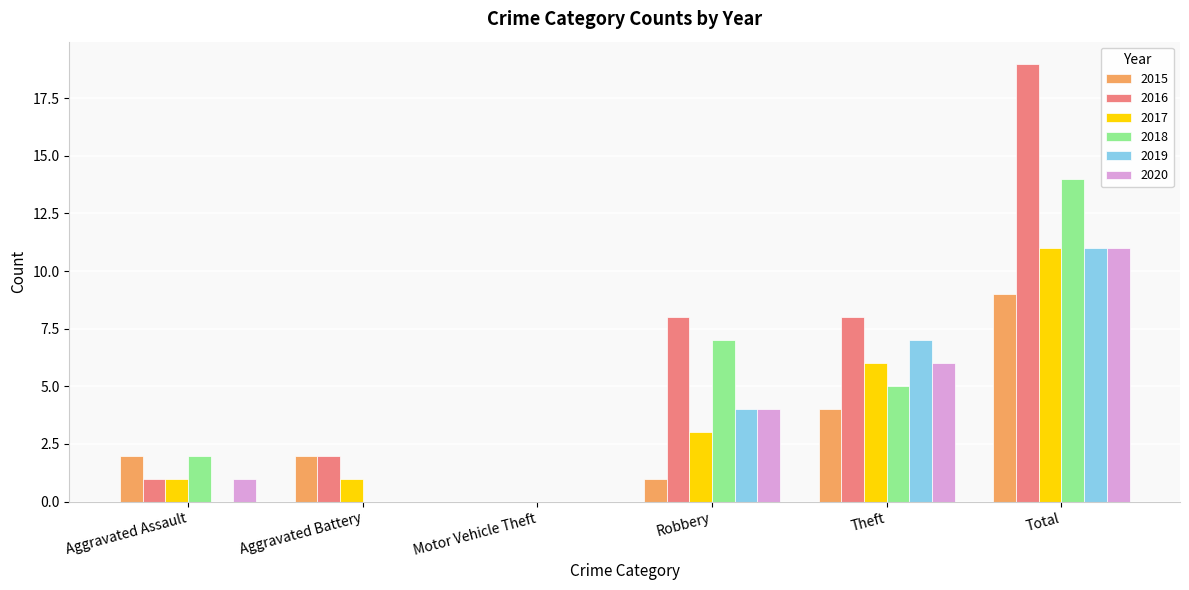

At which category does the chart reach its peak across all series?

Total